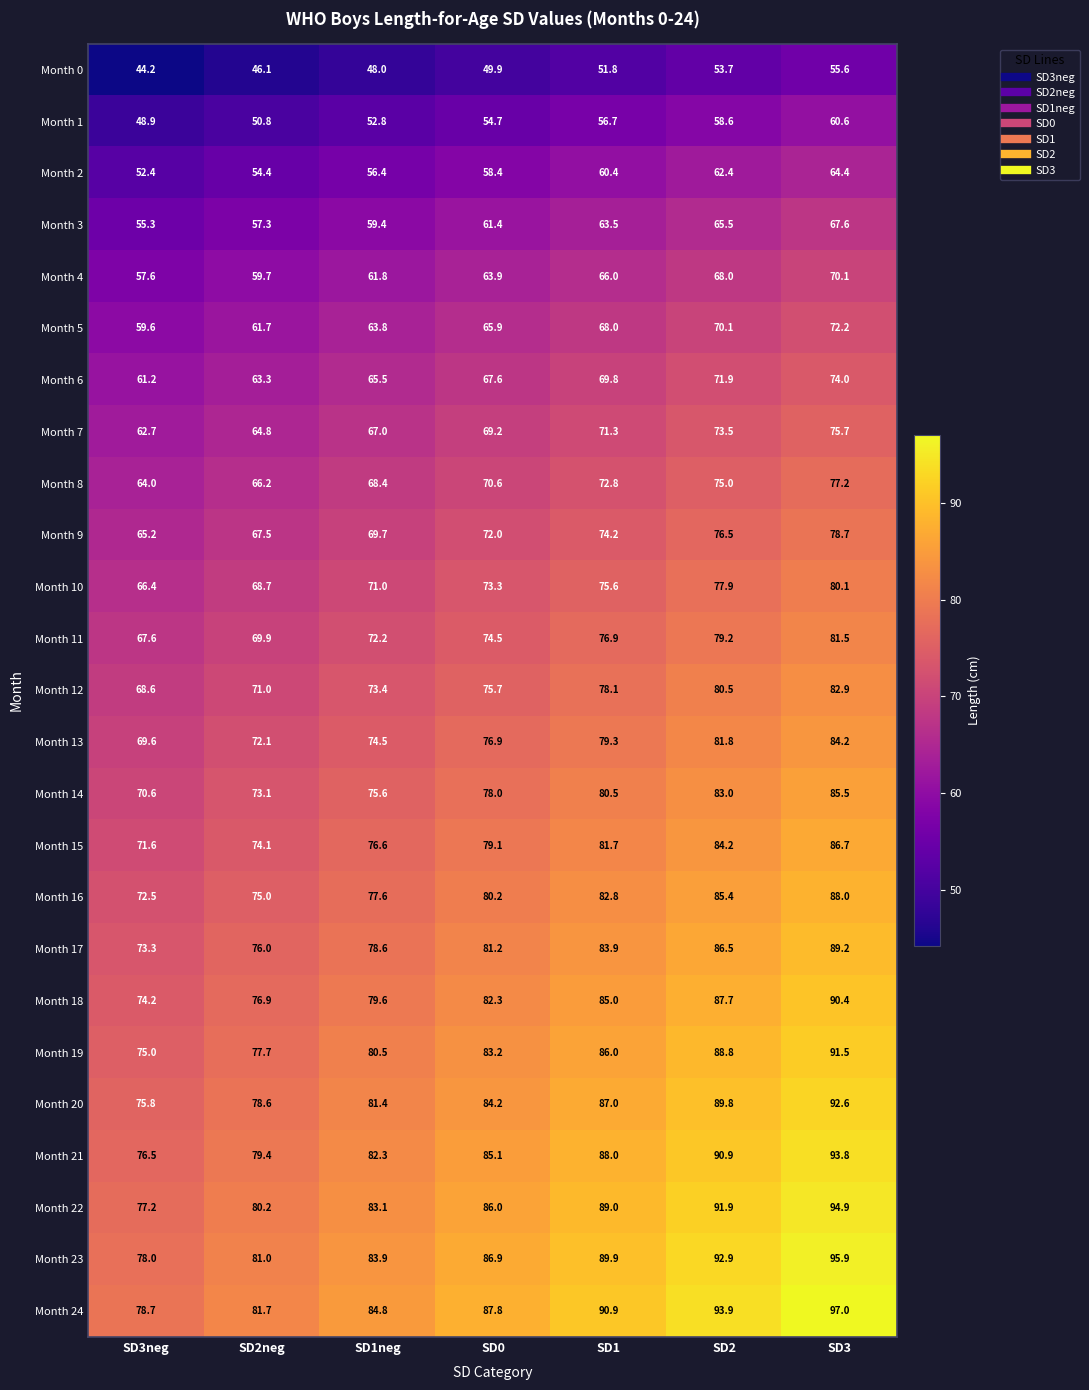

What is the maximum value shown in the chart?

97.0